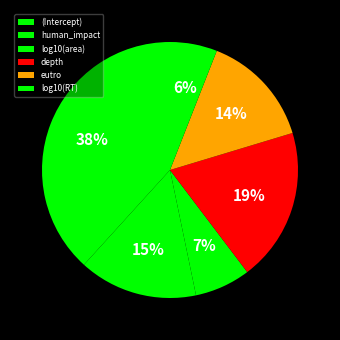

The log10(area) slice represents 22% of the pie. True or false?

False